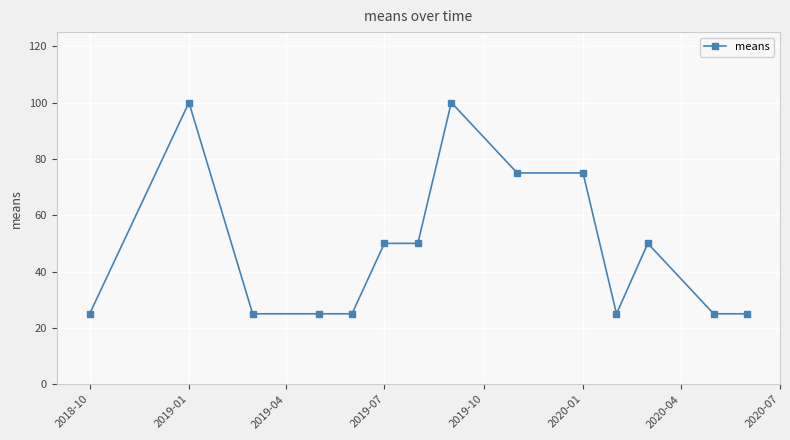

True or false: there are more than 0 points higher than both neighbors.

True